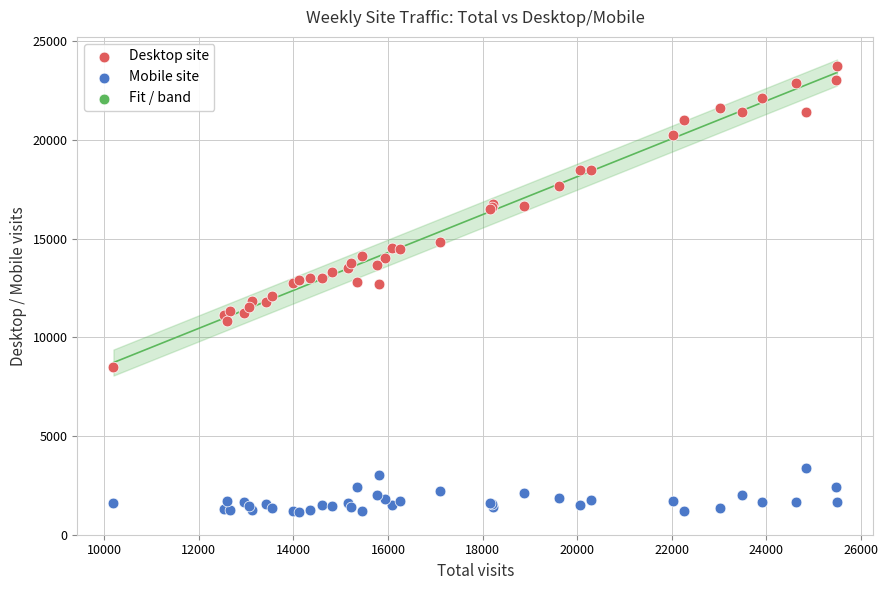

What is the X range (max minus min) for the scatter plot?

15296